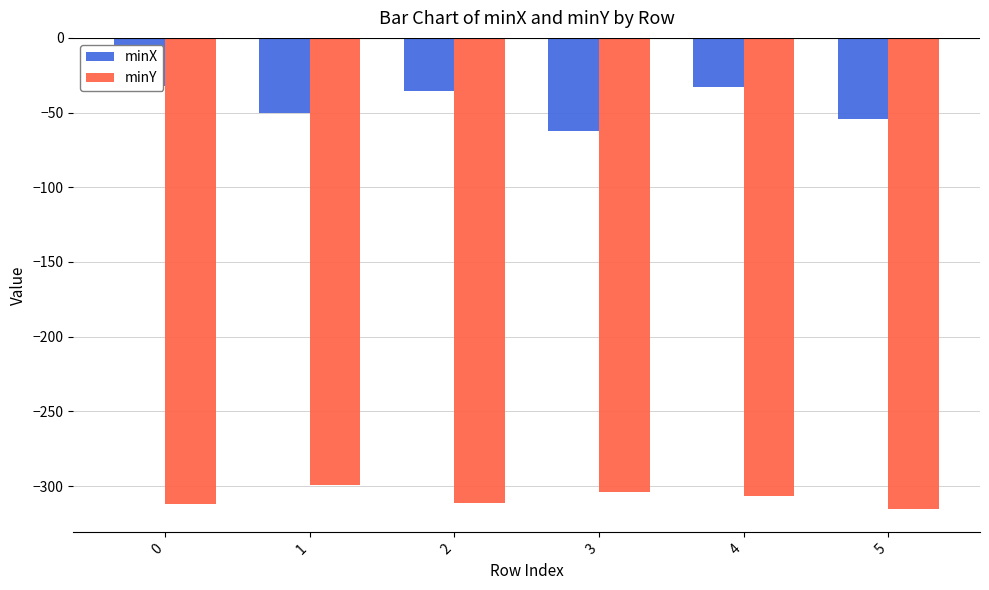

Is it true that minY equals -312.2 at 0?

True